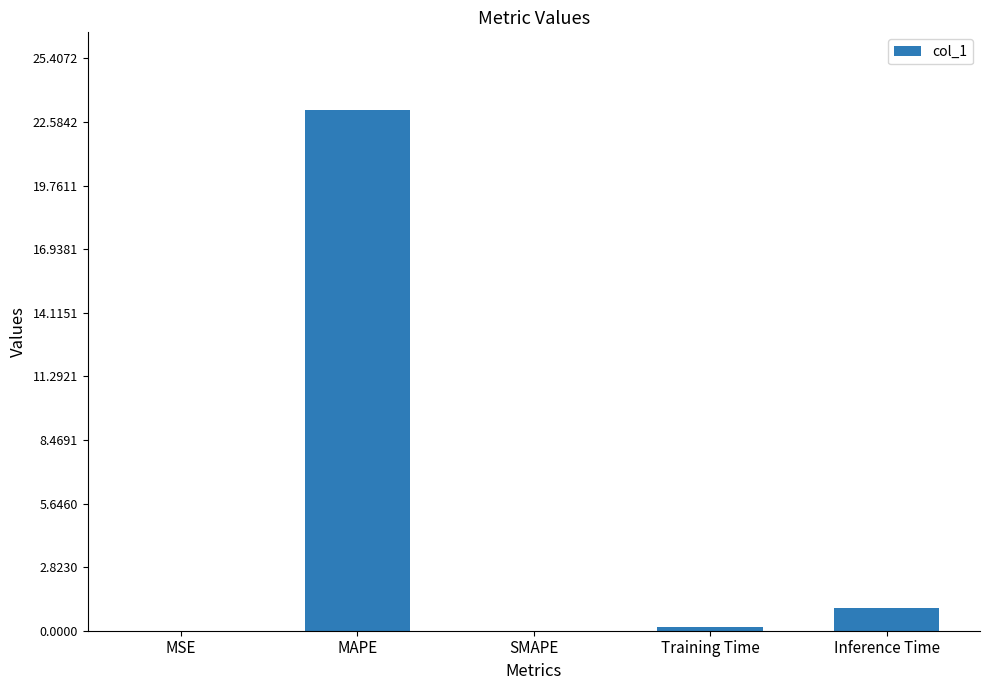

The value at SMAPE is -15.6. True or false?

False